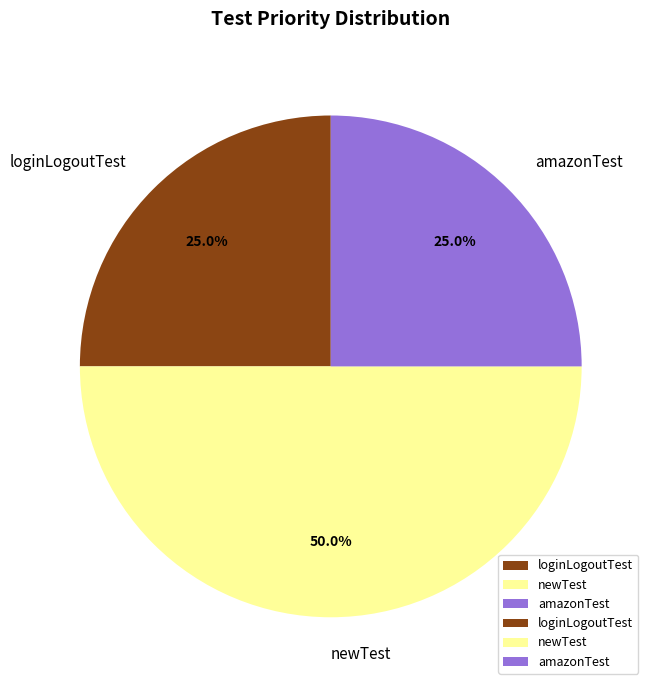

The loginLogoutTest slice represents 25% of the pie. True or false?

True